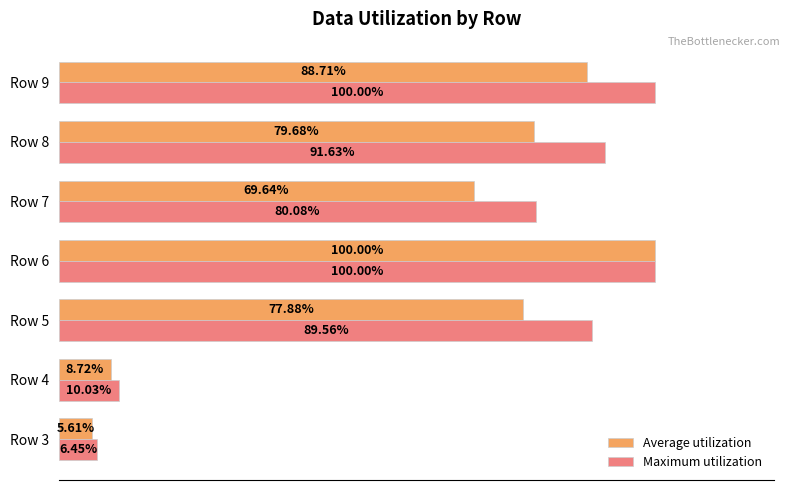

Which series has the widest spread of values?

Average utilization